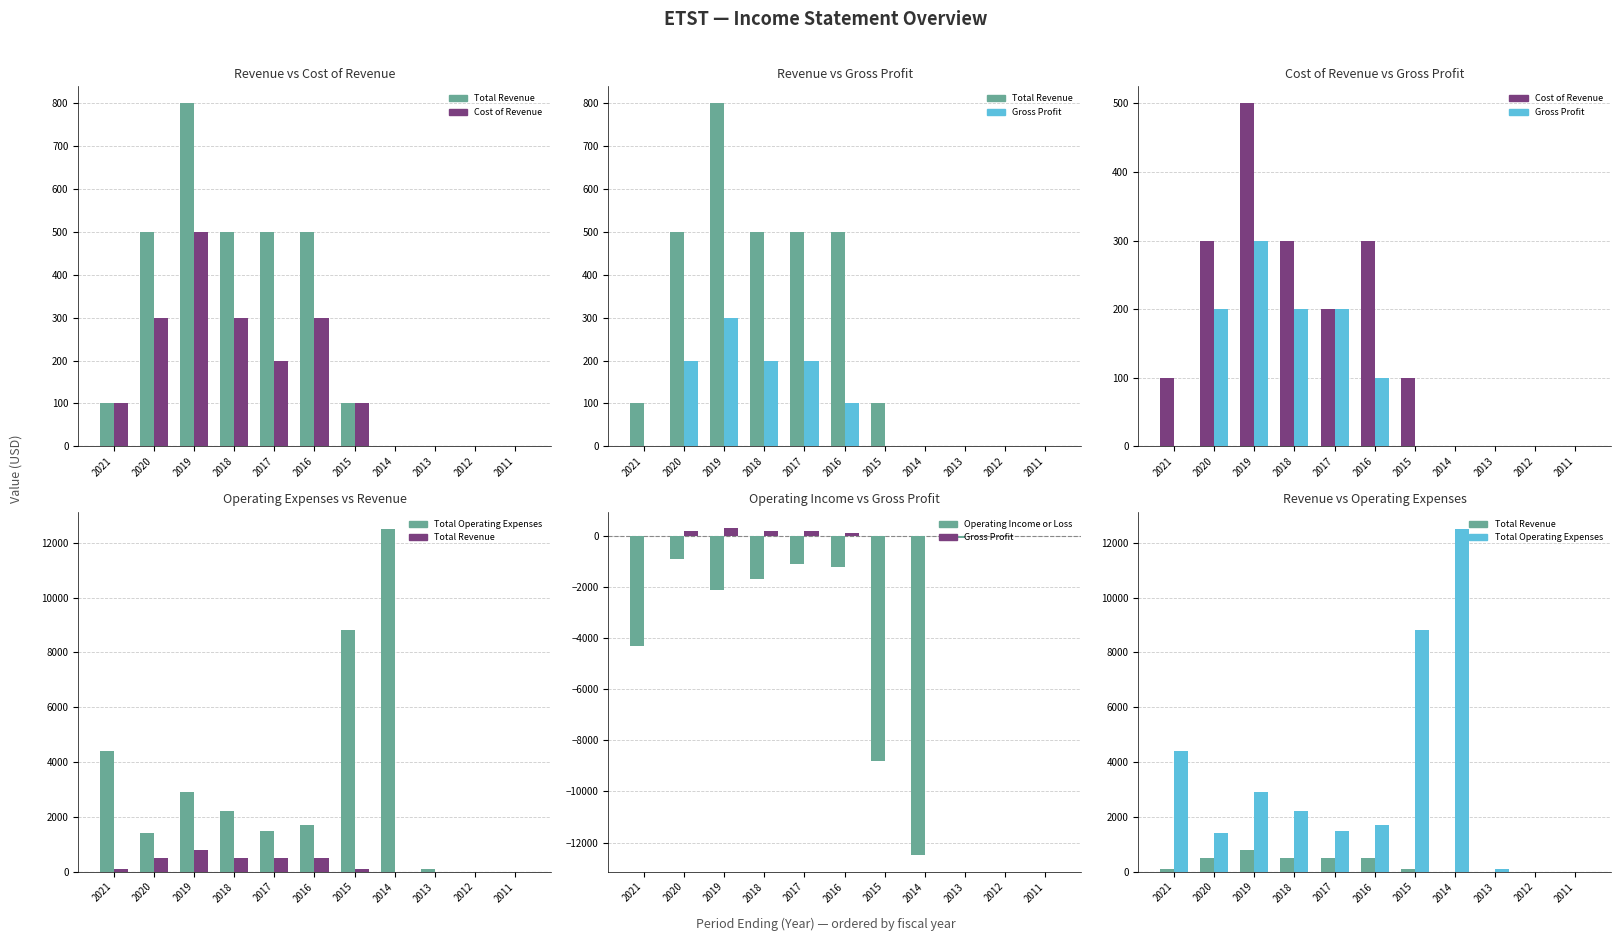

How many values in Gross Profit are above zero?

5